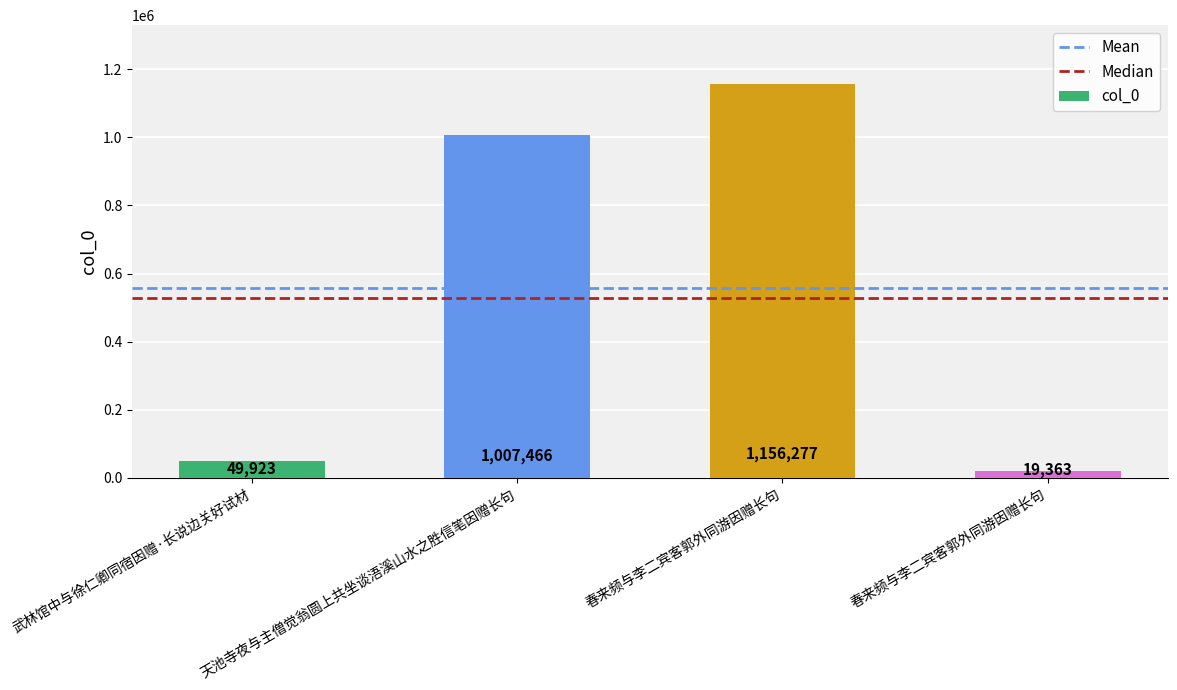

Which category has the highest value across all series?

春来频与李二宾客郭外同游因赠长句